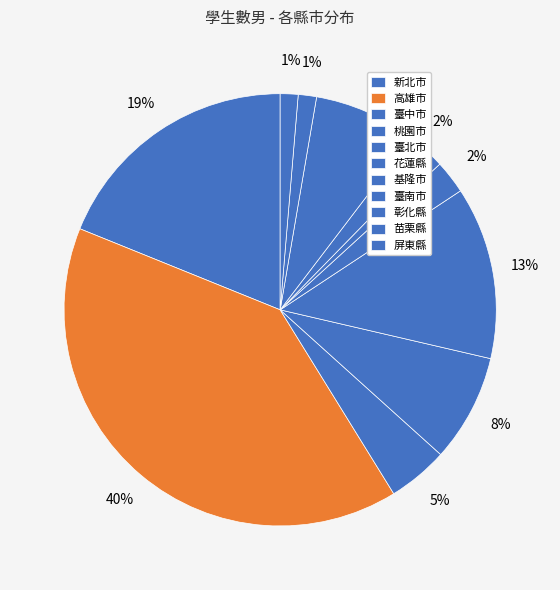

How many segments does this pie chart have?

11